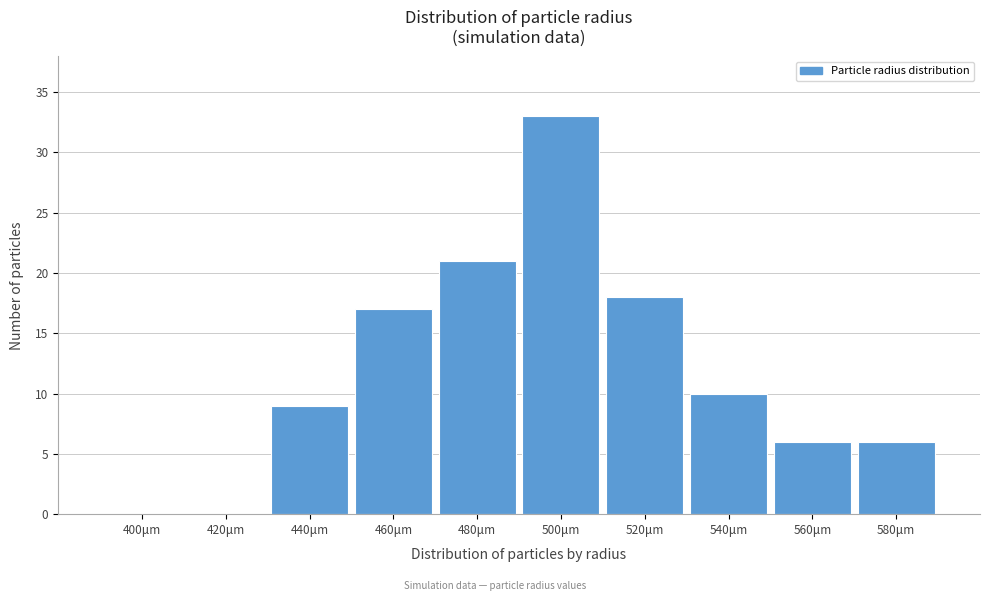

Reading right to left, transcribe all the data shown in this chart.

580μm=6	560μm=6	540μm=10	520μm=18	500μm=33	480μm=21	460μm=17	440μm=9	420μm=0	400μm=0